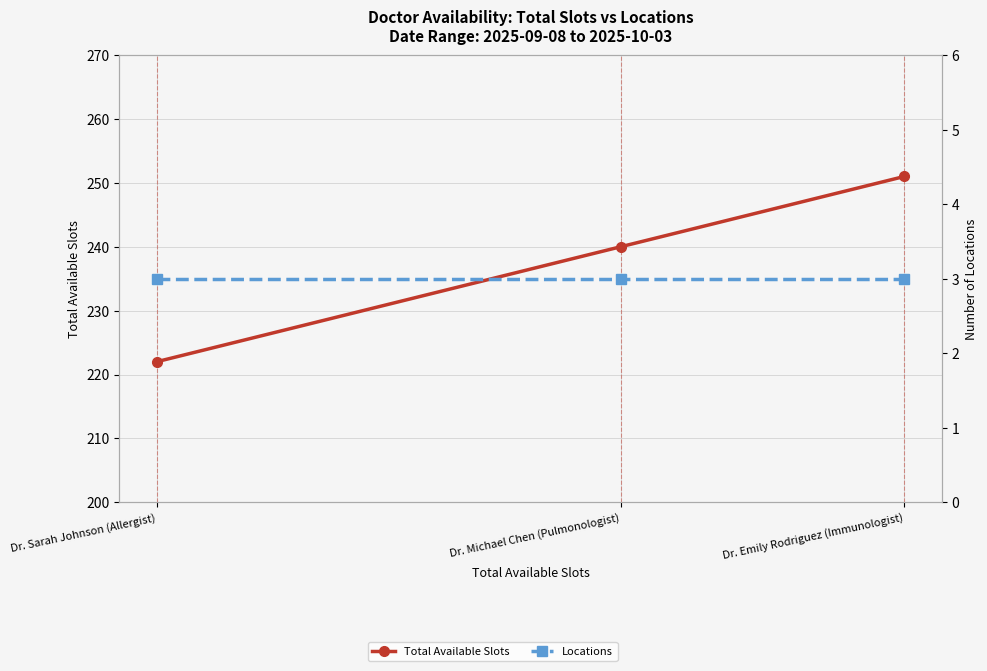

Reading left to right, transcribe all the data shown in this chart.

Total Available Slots: Dr. Sarah Johnson (Allergist)=222	Dr. Michael Chen (Pulmonologist)=240	Dr. Emily Rodriguez (Immunologist)=251
Locations: Dr. Sarah Johnson (Allergist)=3	Dr. Michael Chen (Pulmonologist)=3	Dr. Emily Rodriguez (Immunologist)=3